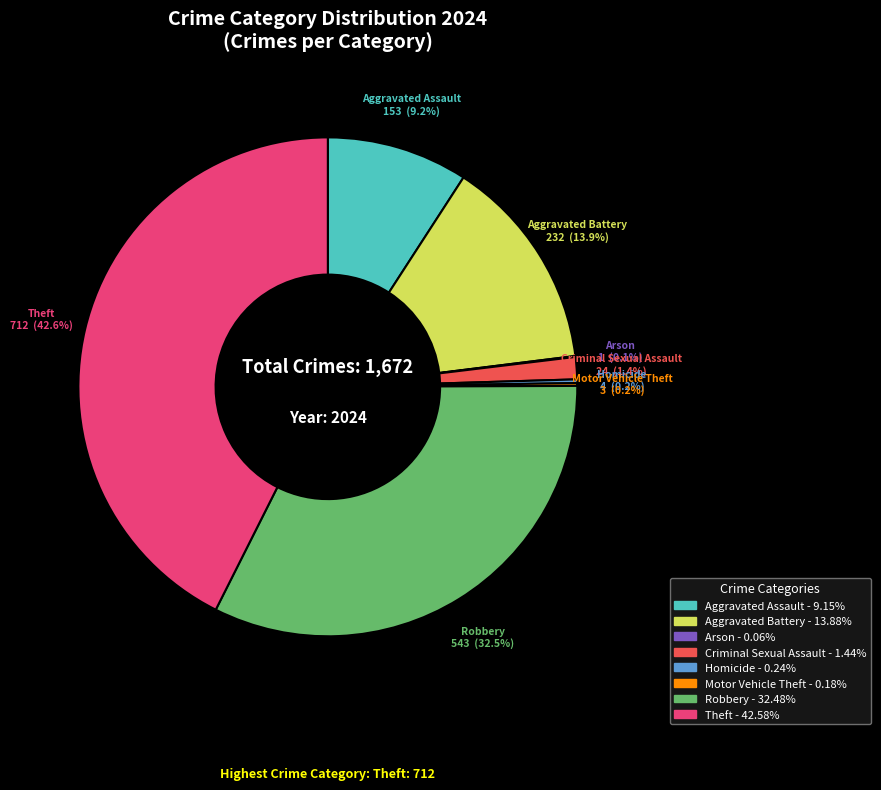

Which category has the biggest portion of the pie?

Theft